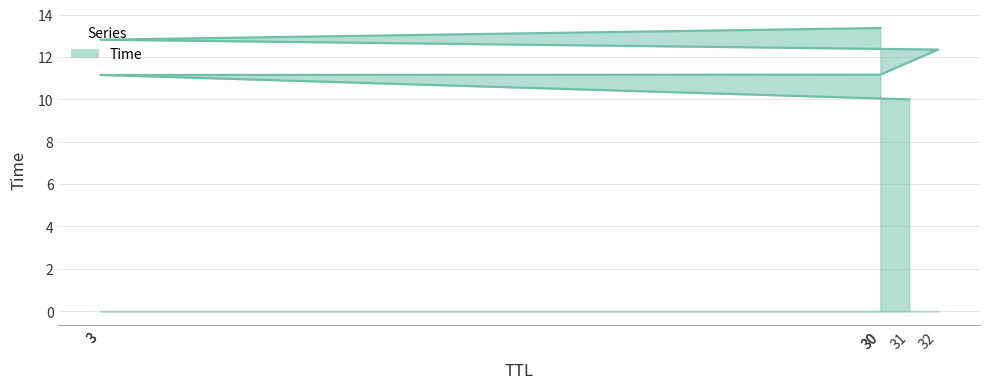

What is the smallest value displayed?

10.0